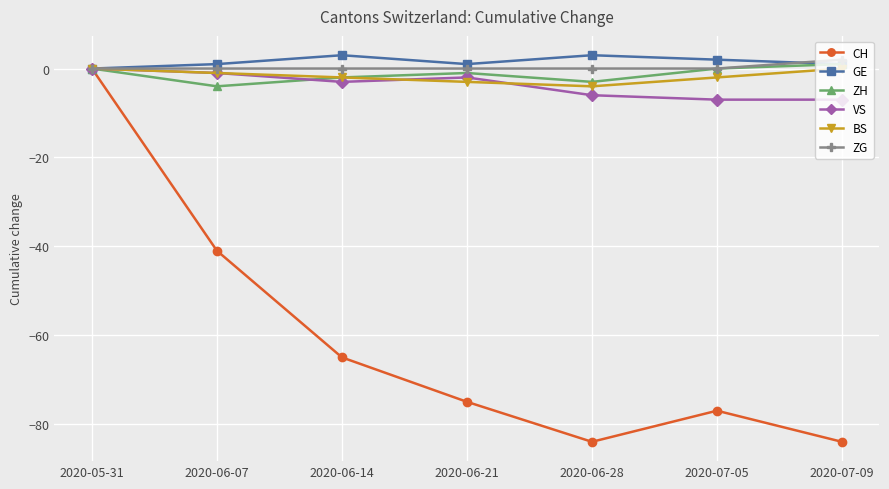

What is the maximum value shown in the chart?

3